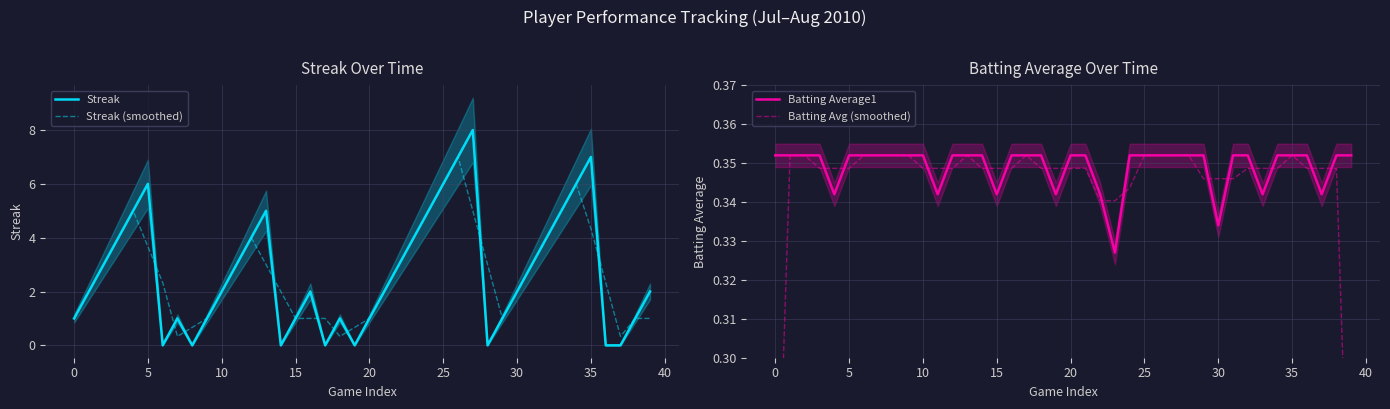

At which category does the chart reach its peak across all series?

27